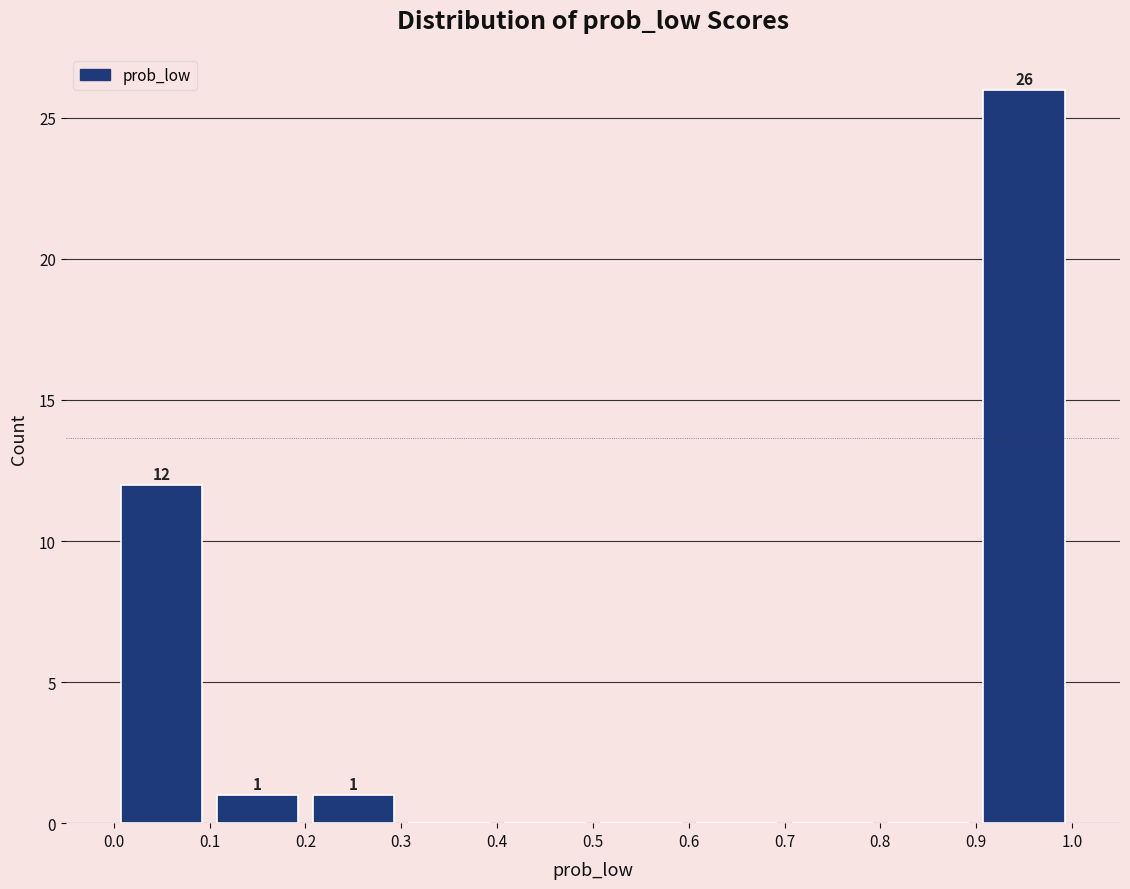

Over which range of the x-axis is the bar tallest?

0.9 to 1.0